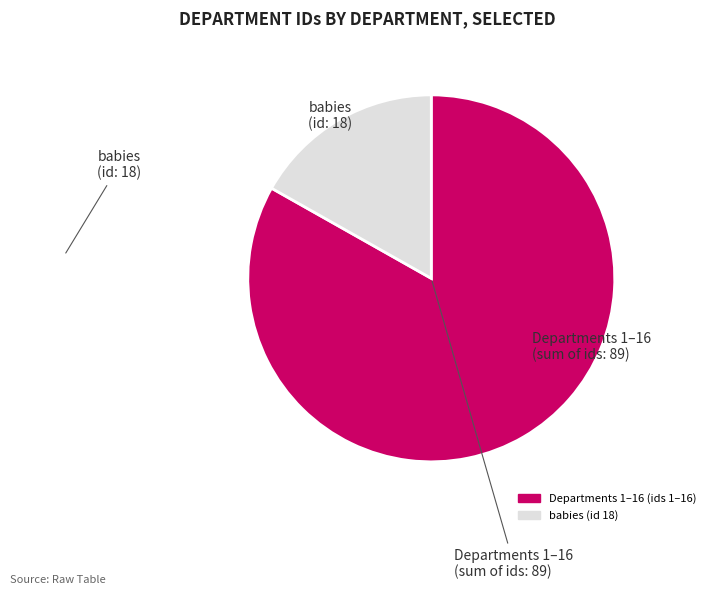

Does any single category account for the majority?

Yes